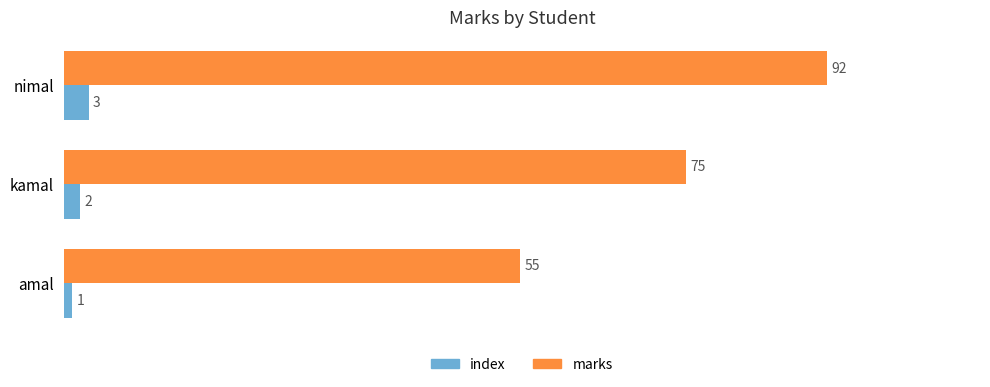

Which series has the largest total across all categories?

marks